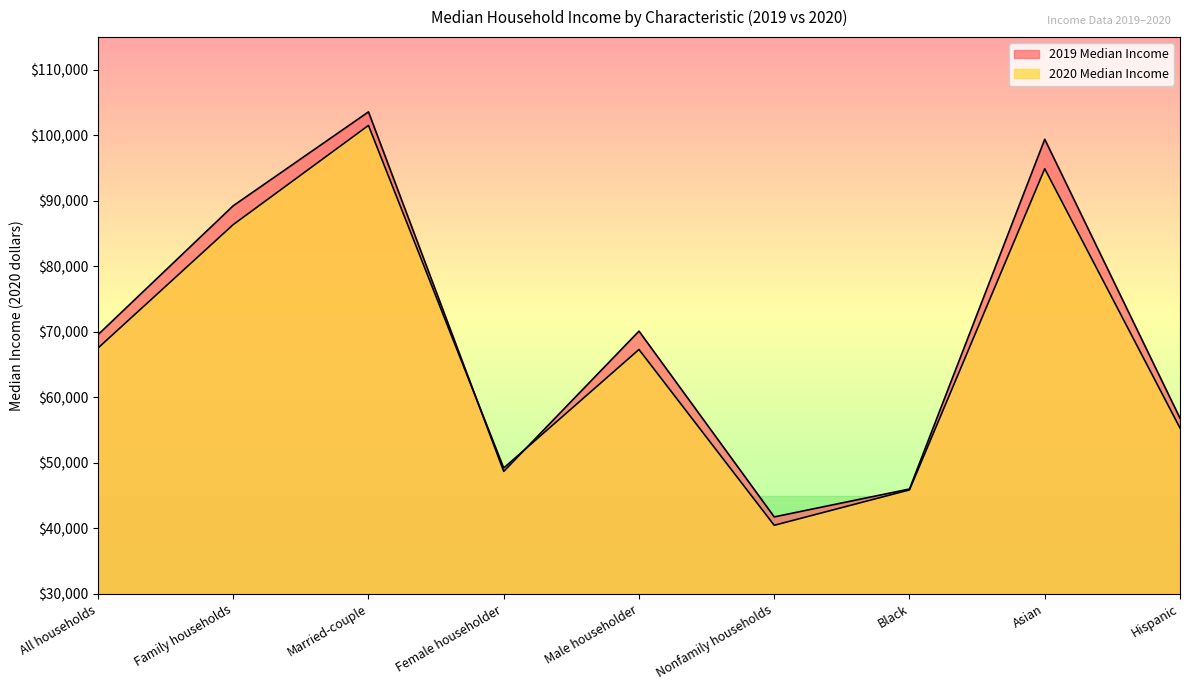

Does the chart display data point markers on the line(s)?

No